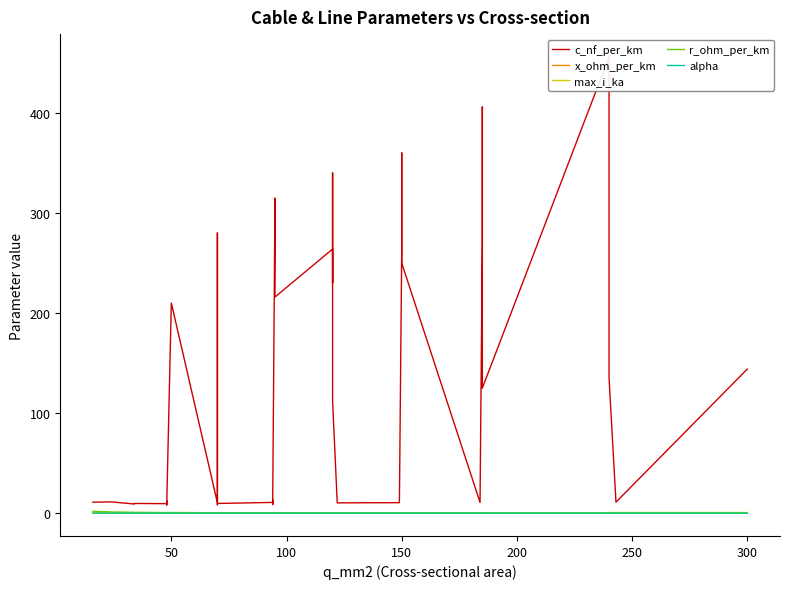

How many intersections are there between max_i_ka and x_ohm_per_km?

6